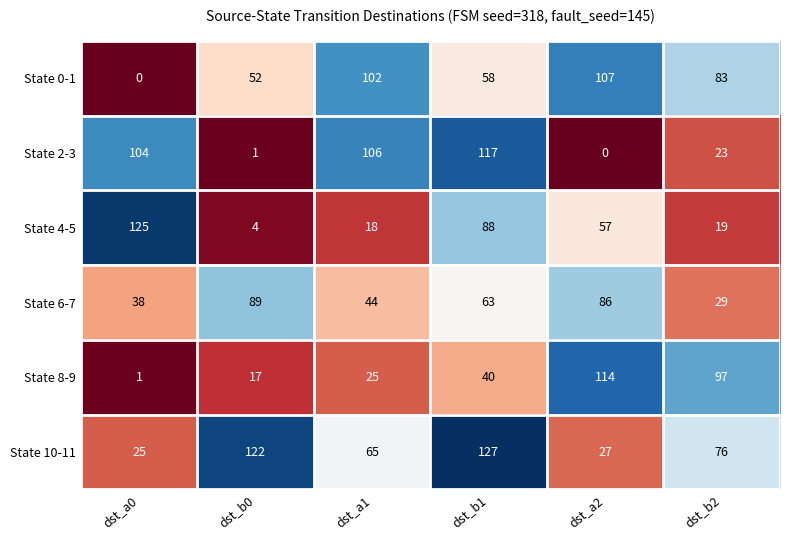

Which series changed the most between dst_b1 and dst_b2?

State 2-3